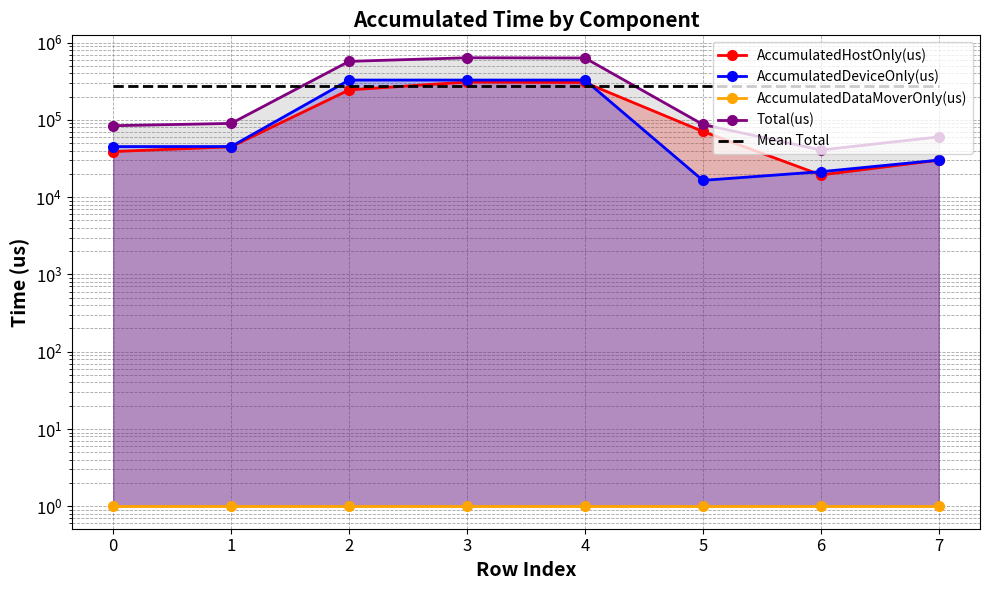

True or false: AccumulatedDataMoverOnly(us) has more than 0 interior local peaks.

False